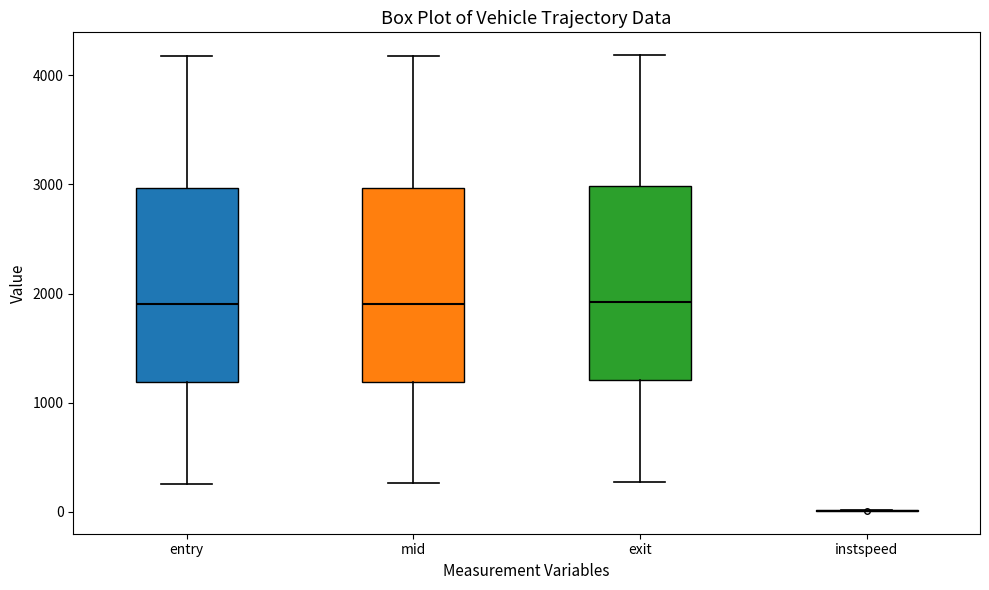

Reading left to right, read every box against the y-axis: the position of its median line, the range the box covers, and the ends of its whiskers. The values are not printed on the chart, so give them approximately, as read against the axis.

entry: median 1900, box 1200 to 3000, whiskers 300 to 4200
mid: median 1900, box 1200 to 3000, whiskers 300 to 4200
exit: median 1900, box 1200 to 3000, whiskers 300 to 4200
instspeed: box collapsed to a line at 0, whiskers 0 to 0